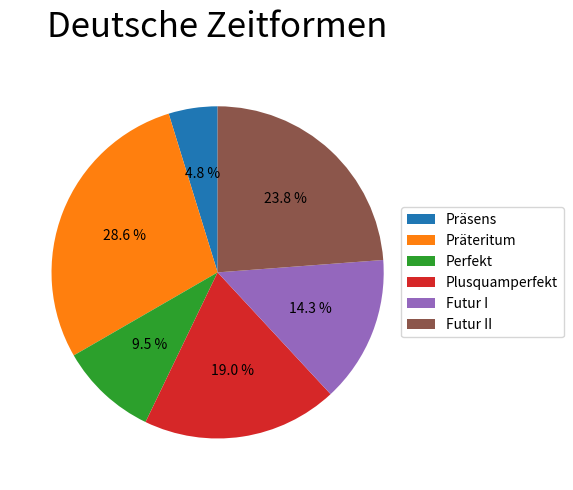

To the nearest percent, what is the difference between the Futur II and Futur I slice percentages?

10%